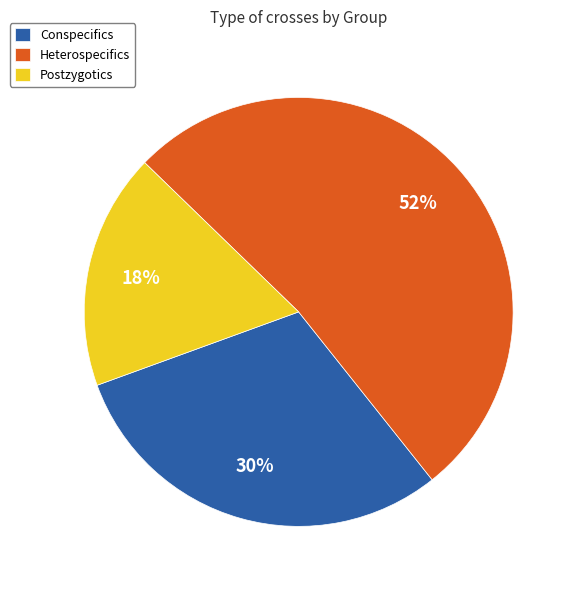

Is there any slice that represents more than half of the pie?

Yes